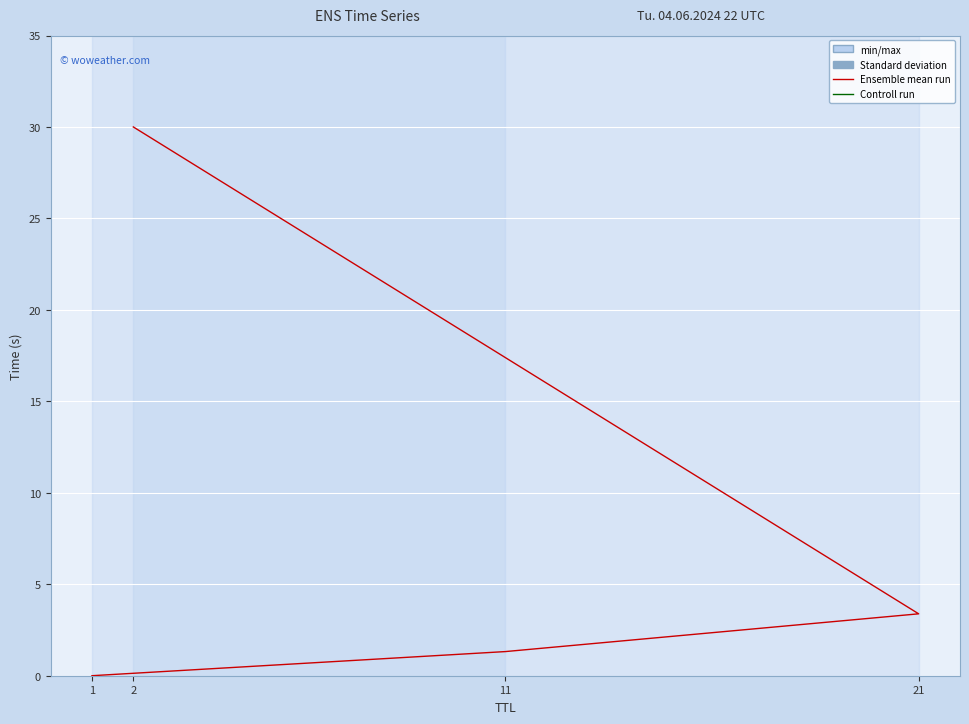

What is the difference between the maximum and minimum values?

30.0